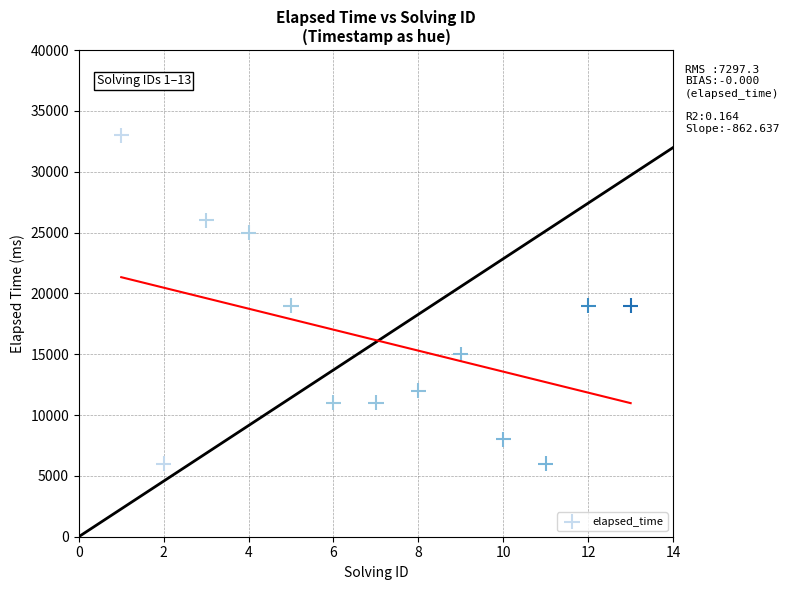

What is the range of Y values (max minus min)?

27000